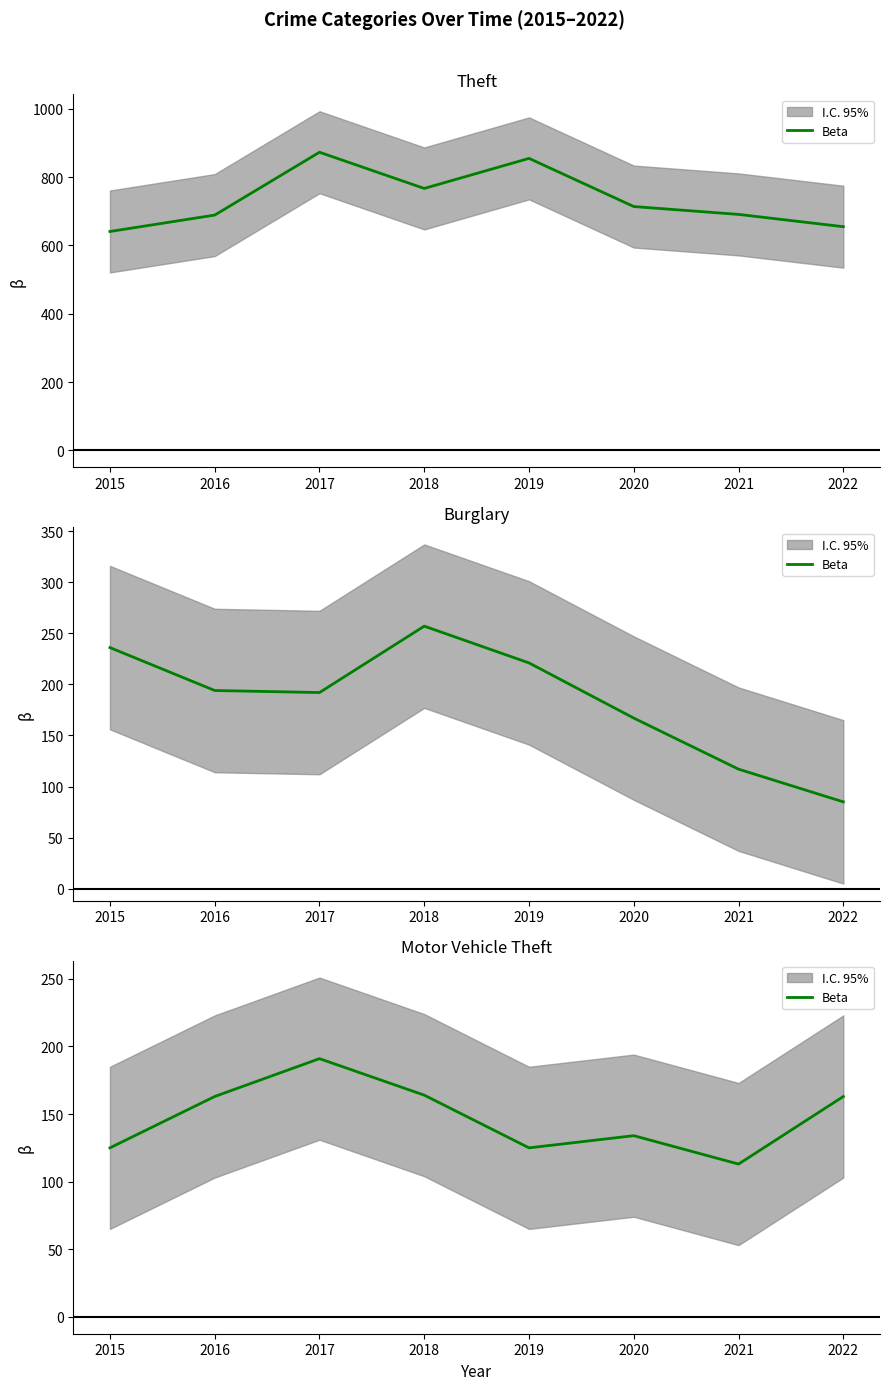

How many values exceed 163?

2